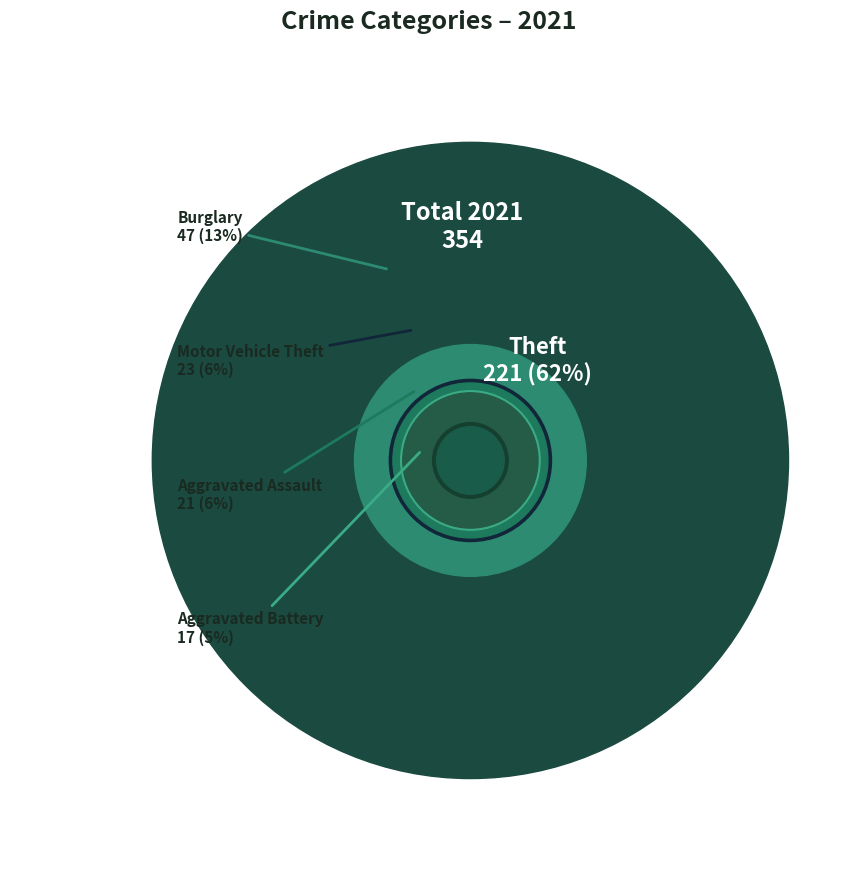

What is the majority slice?

Theft